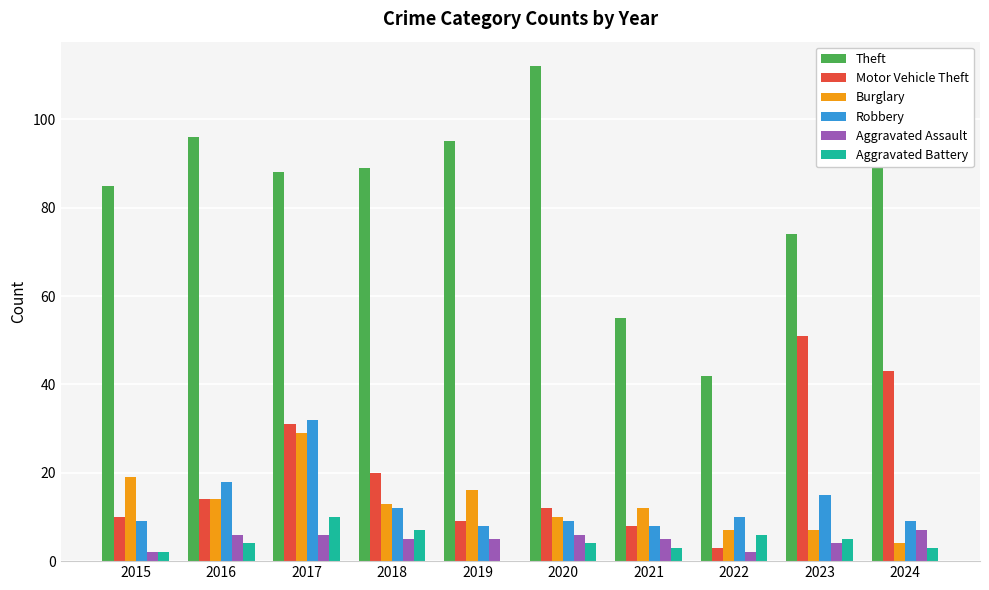

Which series has the largest total across all categories?

Theft